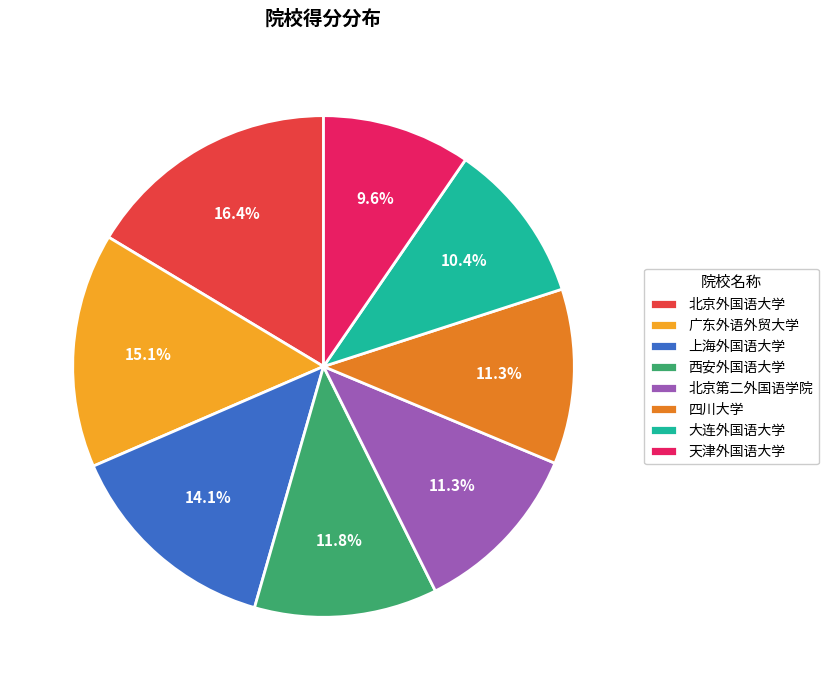

The 大连外国语大学 slice represents 10% of the pie. True or false?

True